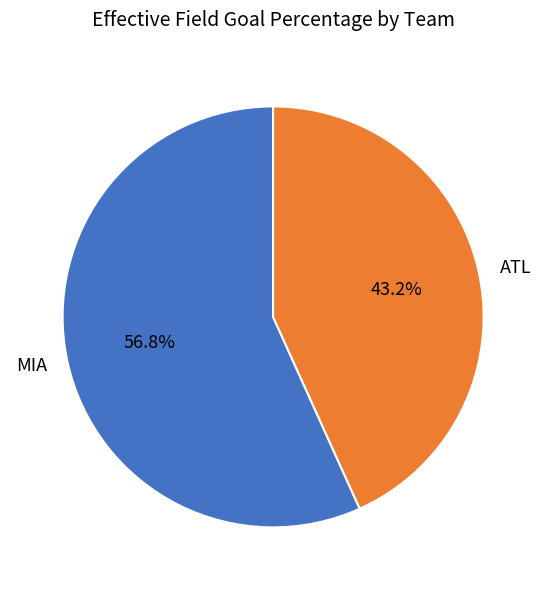

Is it true that MIA is 57% of the pie?

True